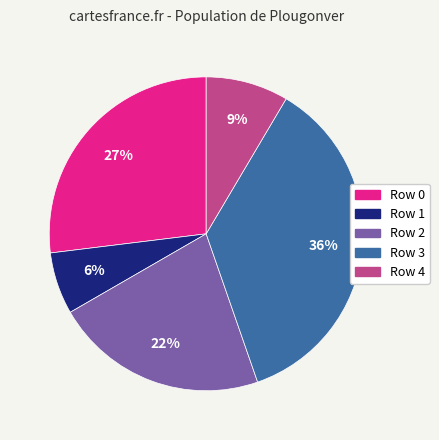

To the nearest percent, what is the average slice percentage?

20%